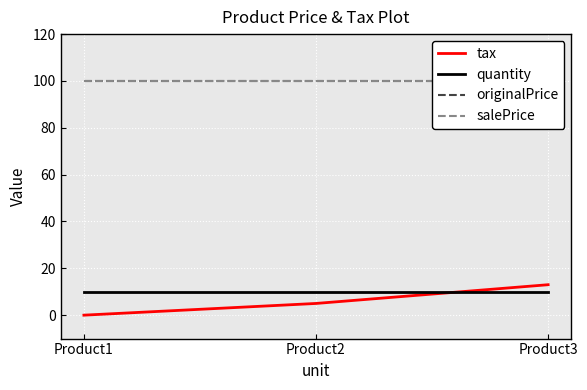

Rank the series by their maximum value, from highest to lowest.

originalPrice, salePrice, tax, quantity